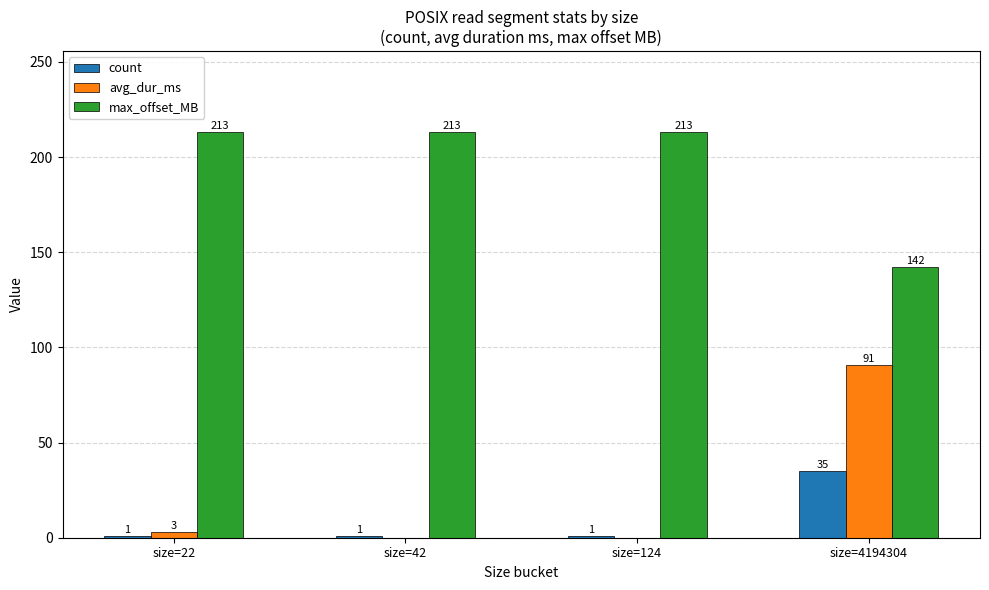

At which label does avg_dur_ms reach its peak?

size=4194304